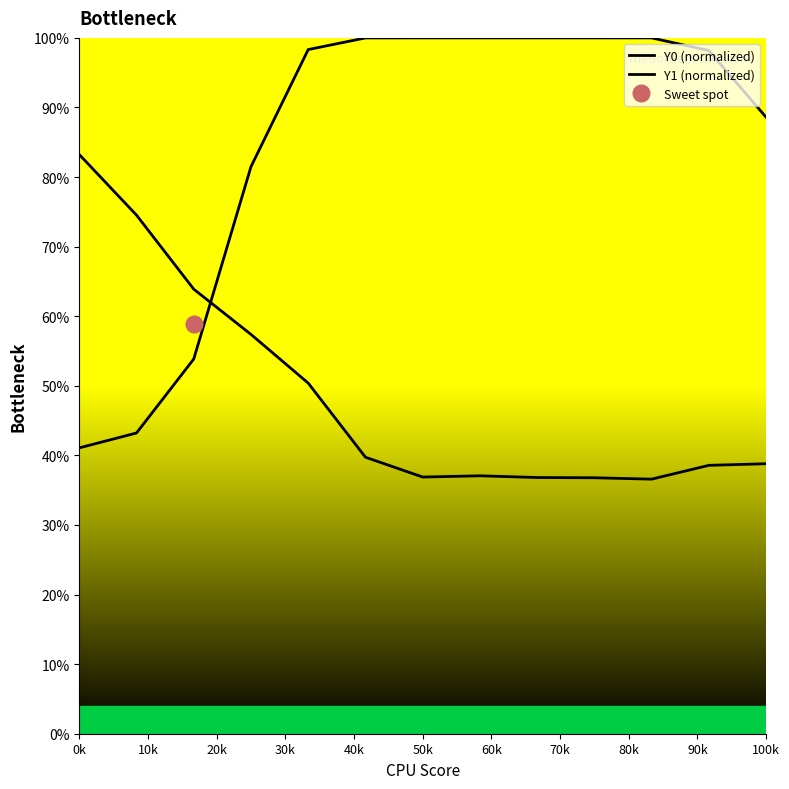

True or false: Y0 (normalized) has a value of 0.7 at 50k.

False